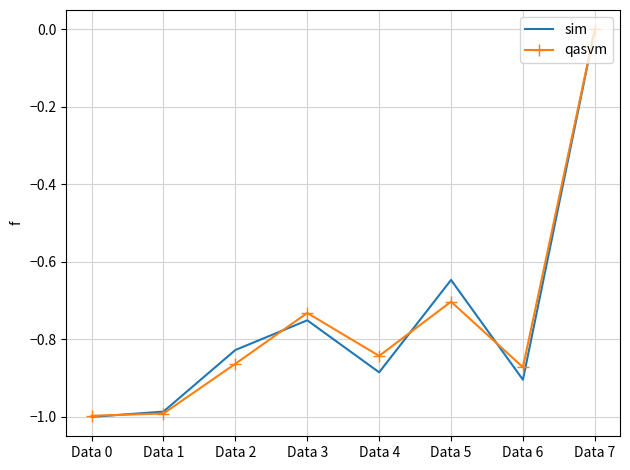

How many negative values does the qasvm series have?

7